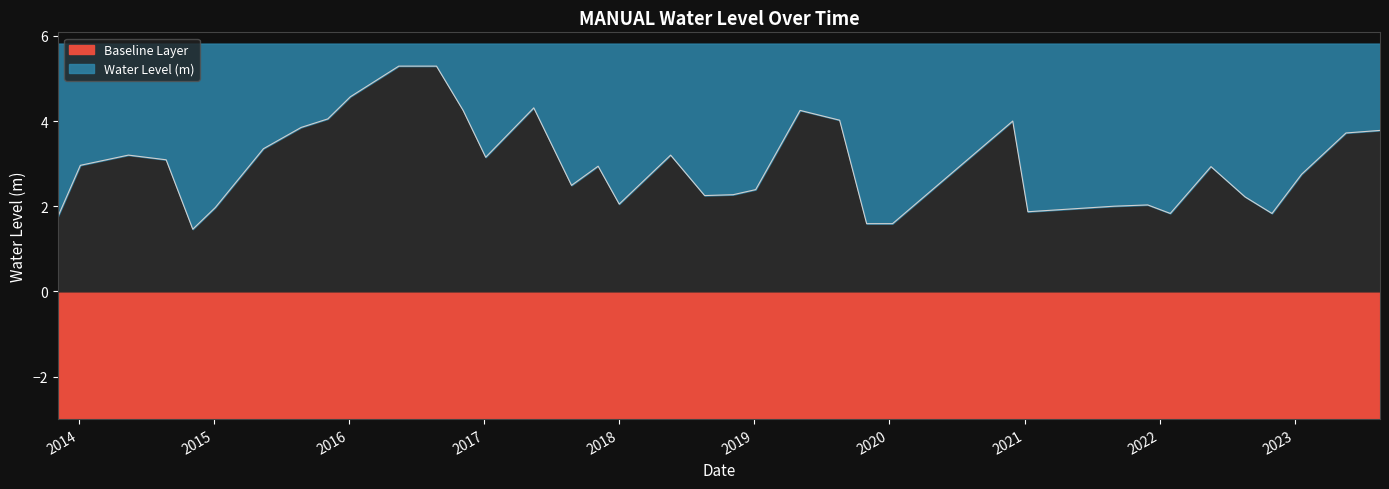

Between 2020-01-10 and 2021-11-30, which is larger?

2021-11-30